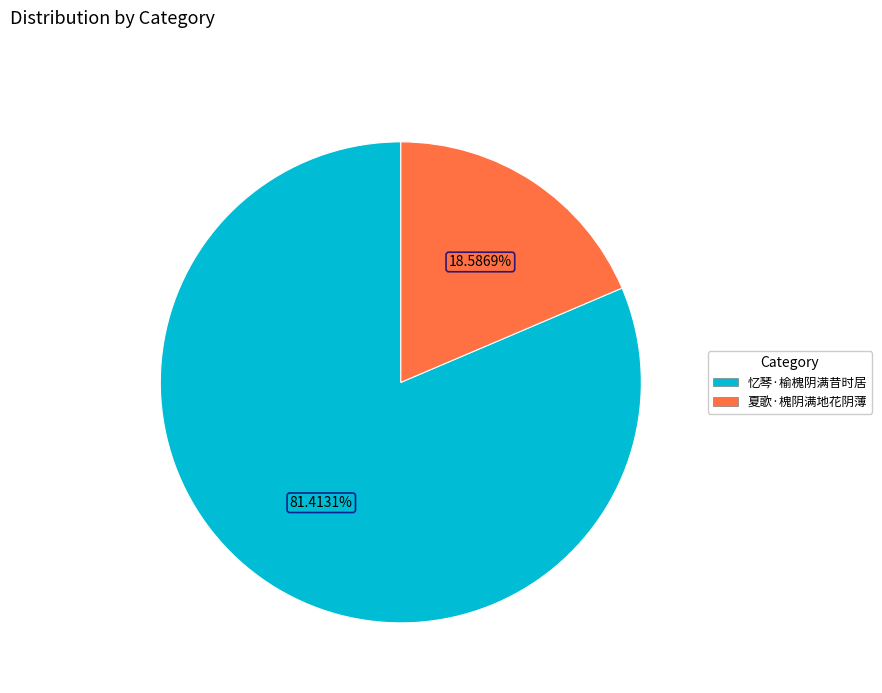

What percentage is the 夏歌·槐阴满地花阴薄 slice, to the nearest percent?

19%